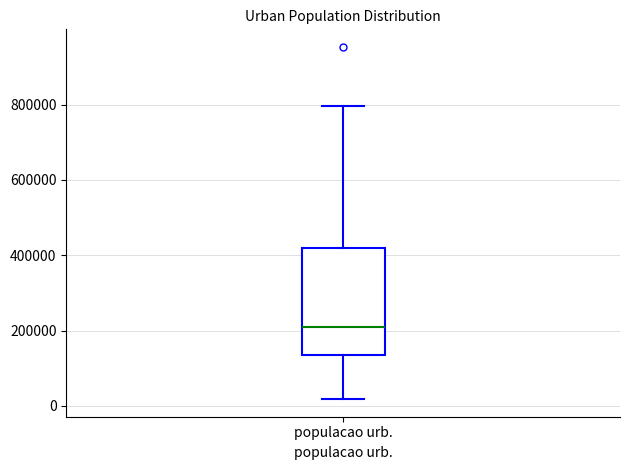

Where does the upper whisker of the box for populacao urb. end on the y-axis? The values are not printed on the chart, so give them approximately, as read against the axis.

800000